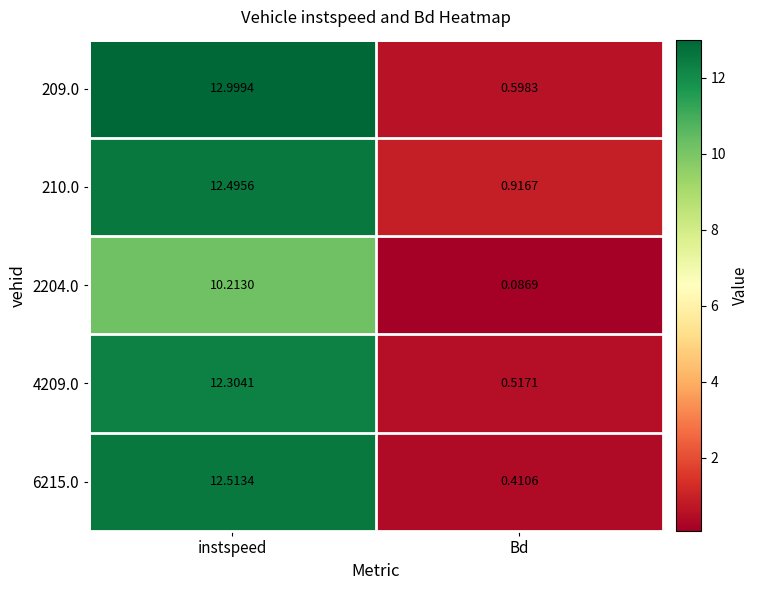

At instspeed, list the series in order from smallest to largest.

2204.0, 4209.0, 210.0, 6215.0, 209.0